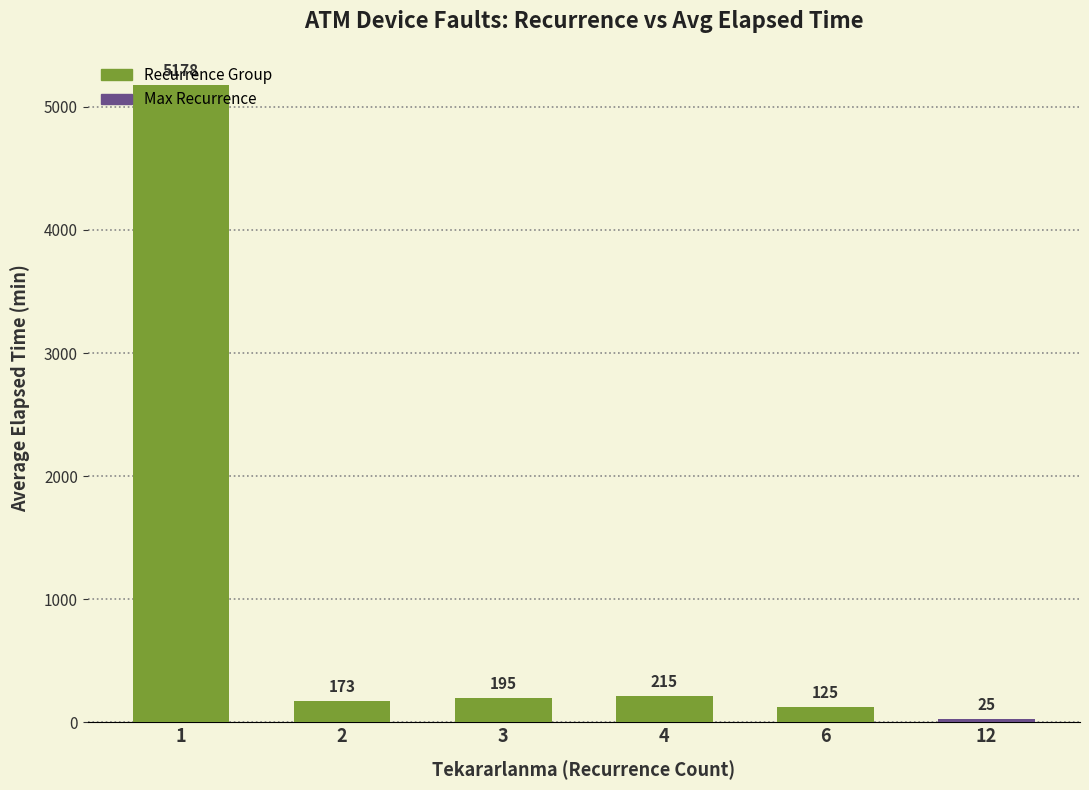

What value does the data have at 4?

215.0